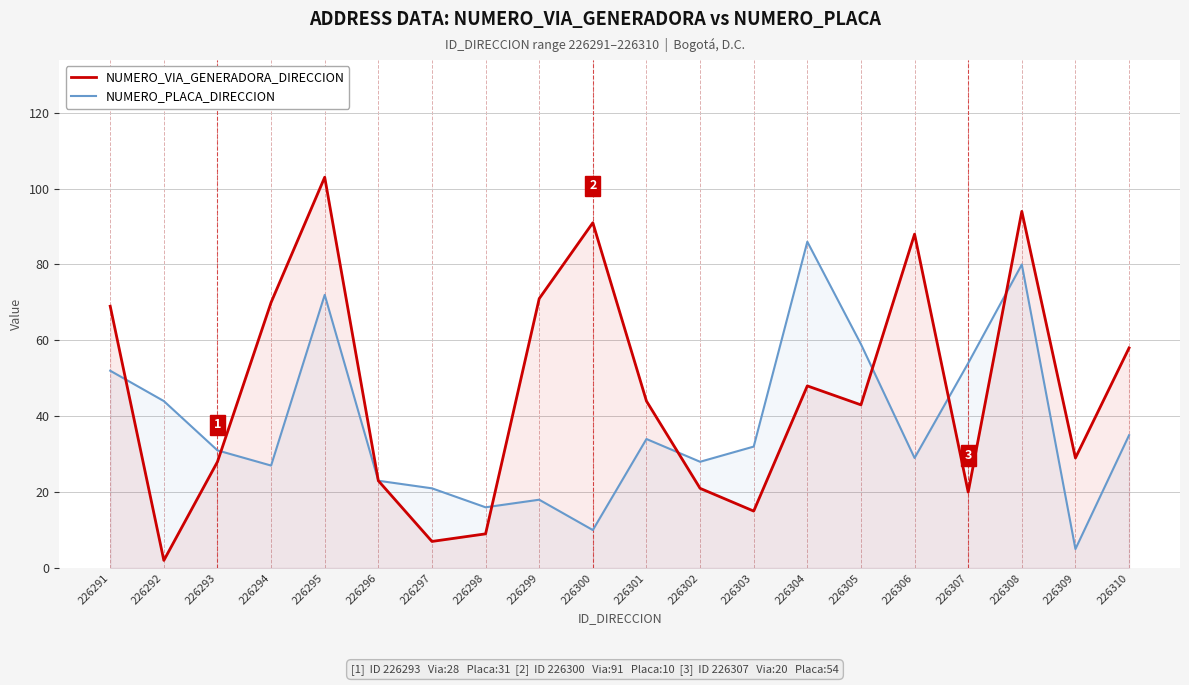

Where is the first local minimum for NUMERO_PLACA_DIRECCION?

226294